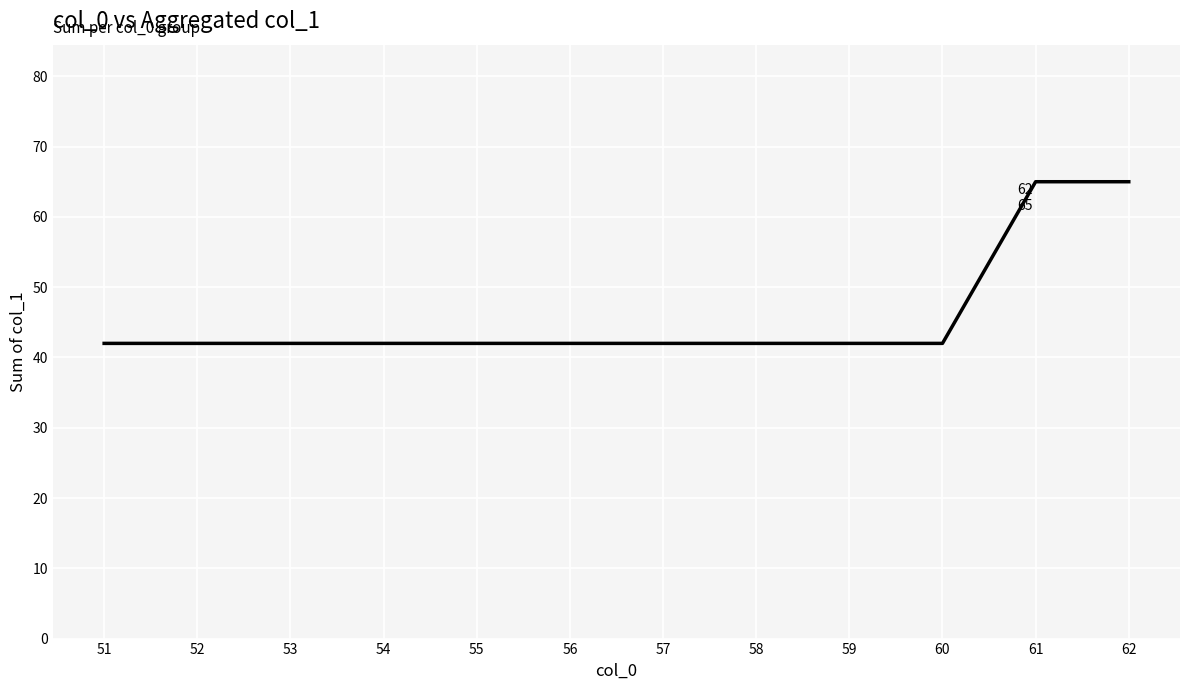

Reading left to right, list all the values displayed in this chart.

51=42	52=42	53=42	54=42	55=42	56=42	57=42	58=42	59=42	60=42	61=65	62=65